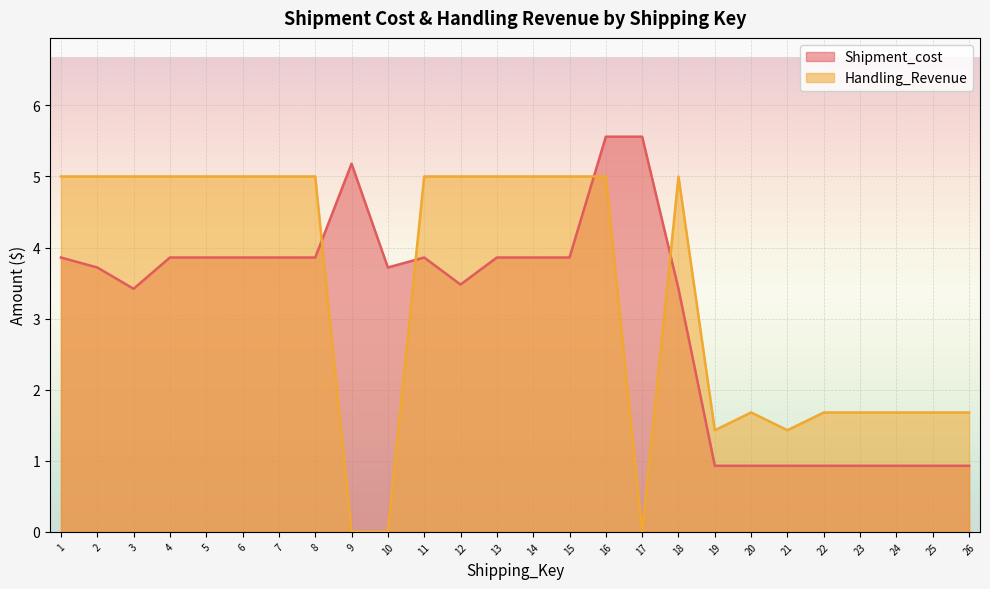

Rank the series by their average value, from highest to lowest.

Handling_Revenue, Shipment_cost